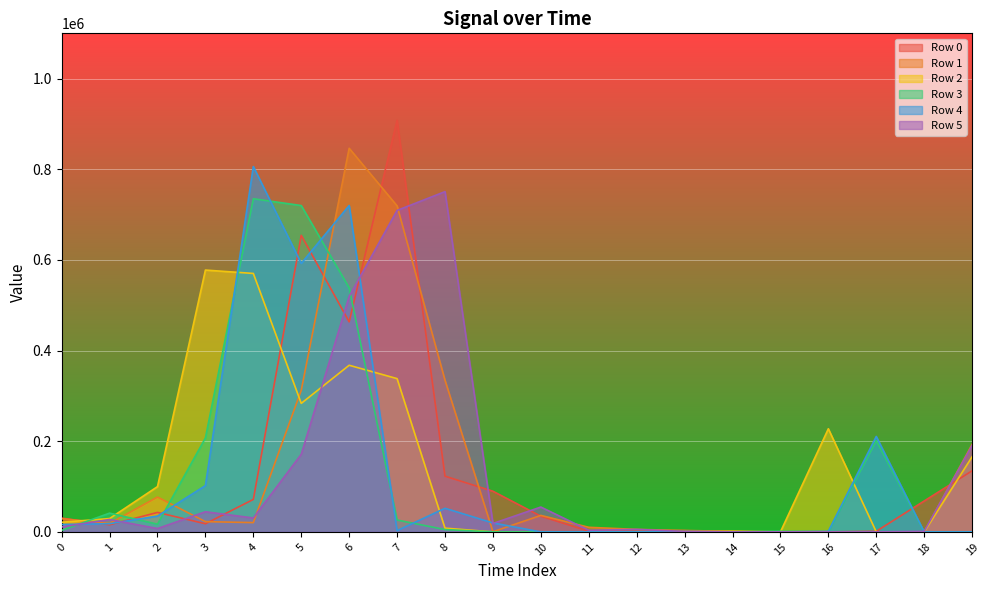

At which category does the chart reach its minimum across all series?

14